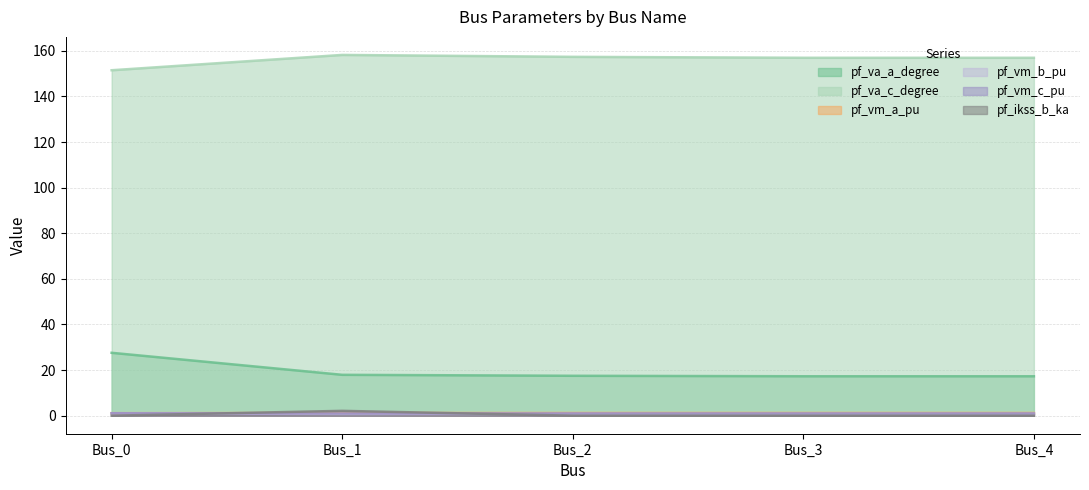

What is the difference between the highest and lowest values at Bus_1?

157.4